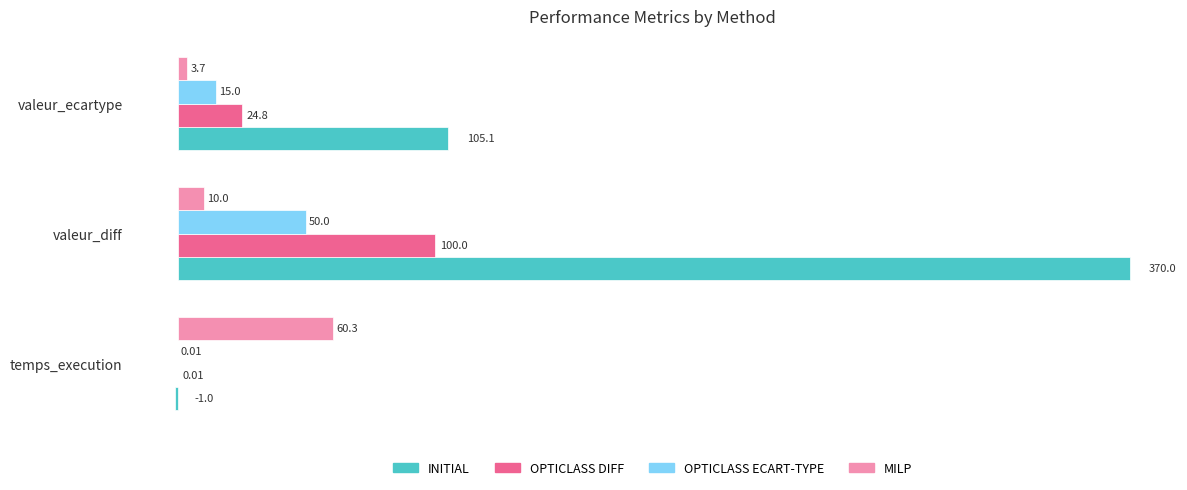

What is the sum of all OPTICLASS ECART-TYPE values?

65.0